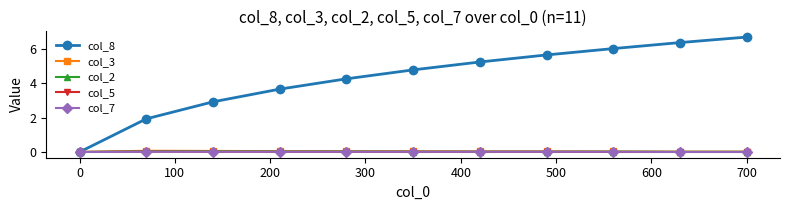

Which series has the largest total across all categories?

col_8